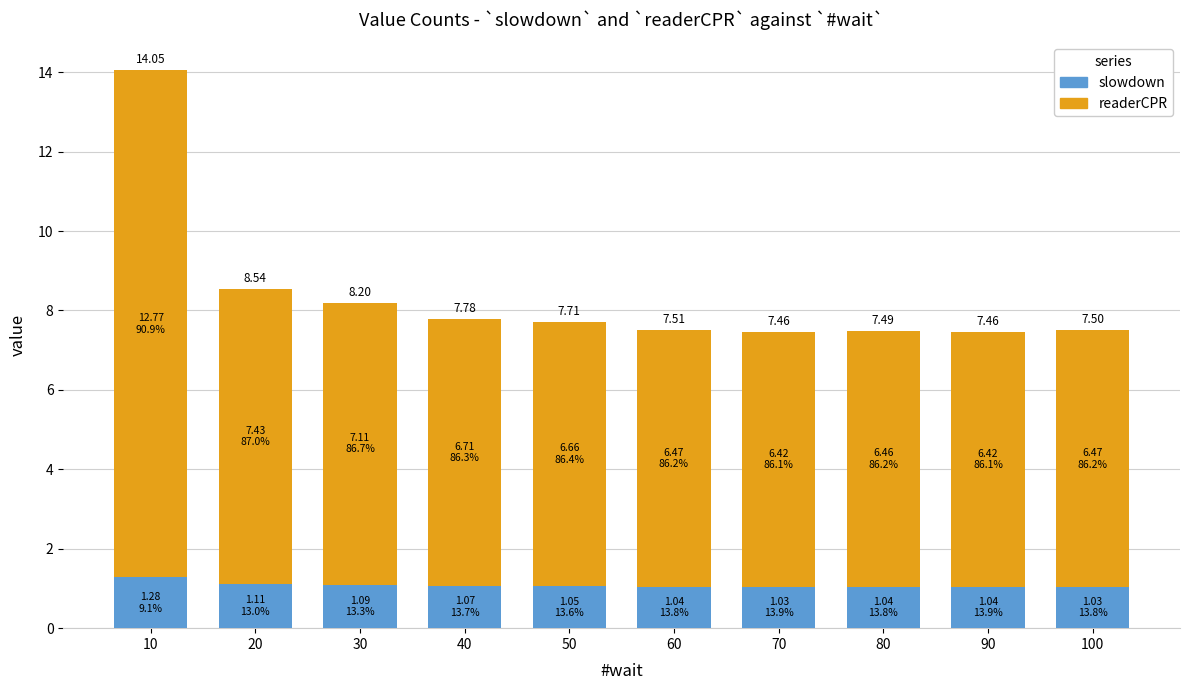

Are the bars grouped side by side (vs. stacked)?

No